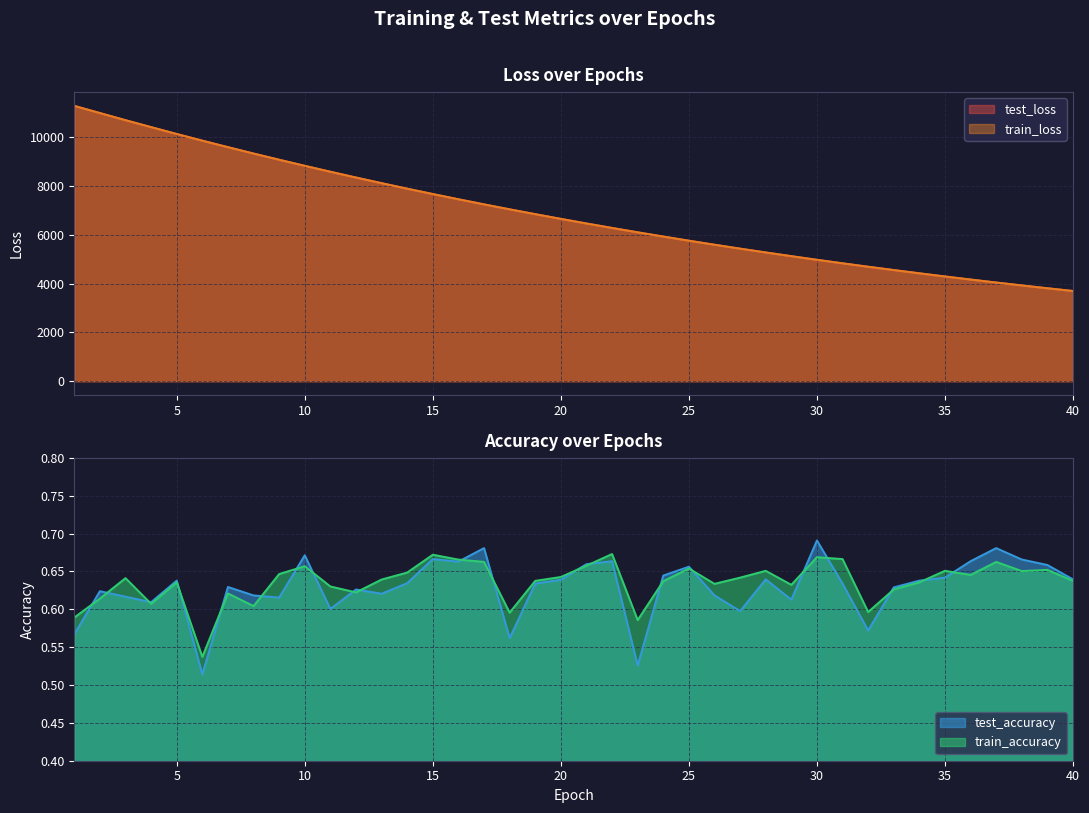

What is the spread (max minus min) of values at 16?

7459.2